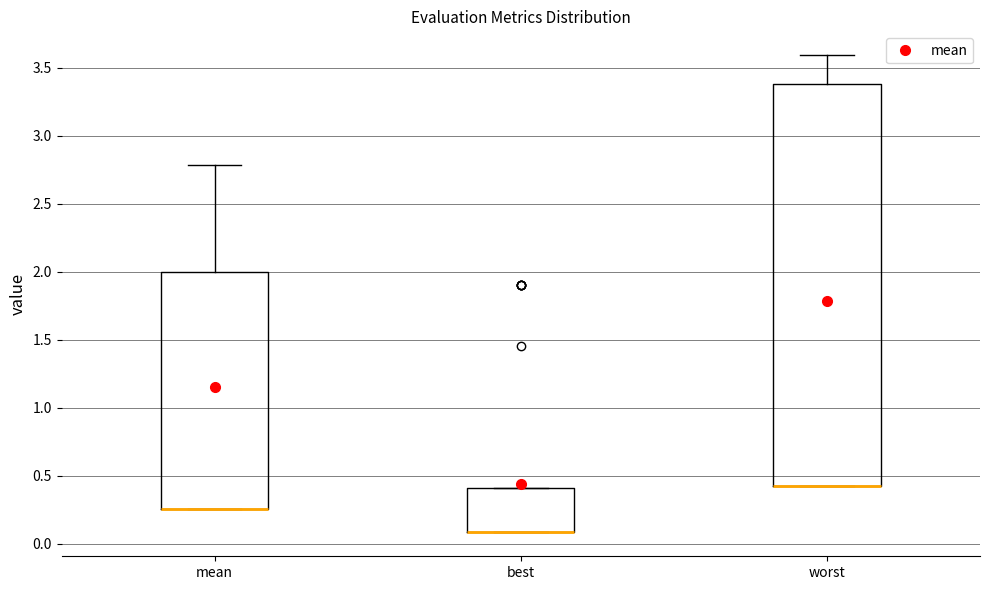

Which box is the tallest, from its lower edge to its upper edge?

worst